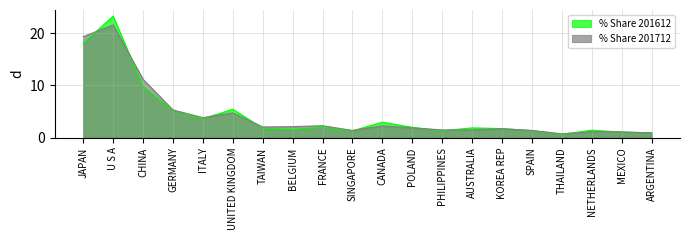

What are all the series names shown in the legend?

% Share 201612, % Share 201712